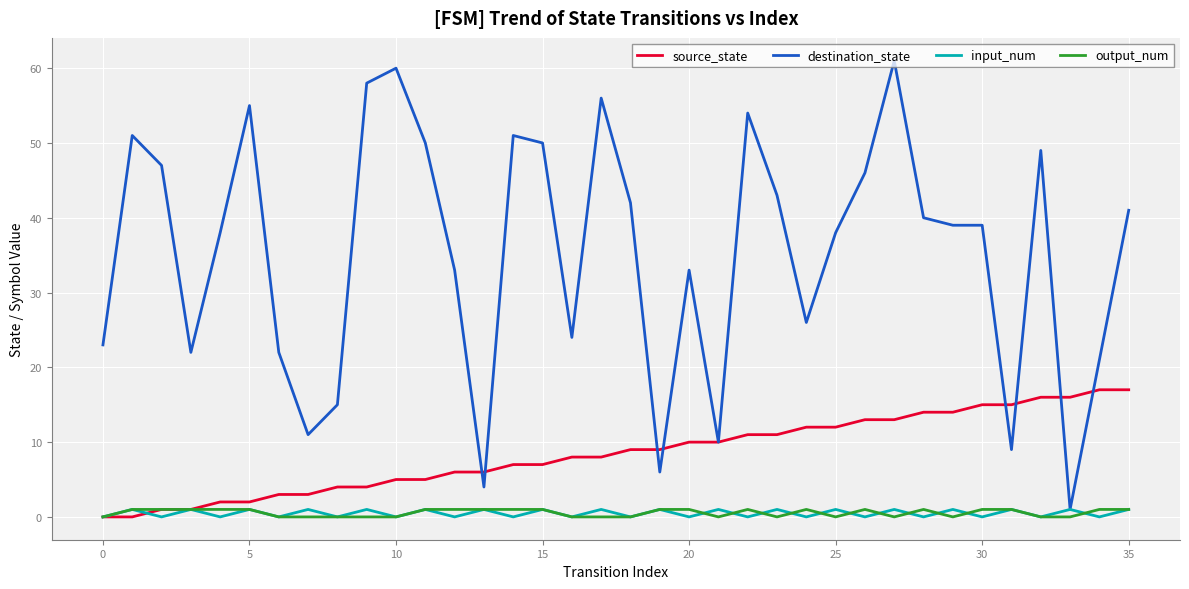

What is the sum of all destination_state values?

1268